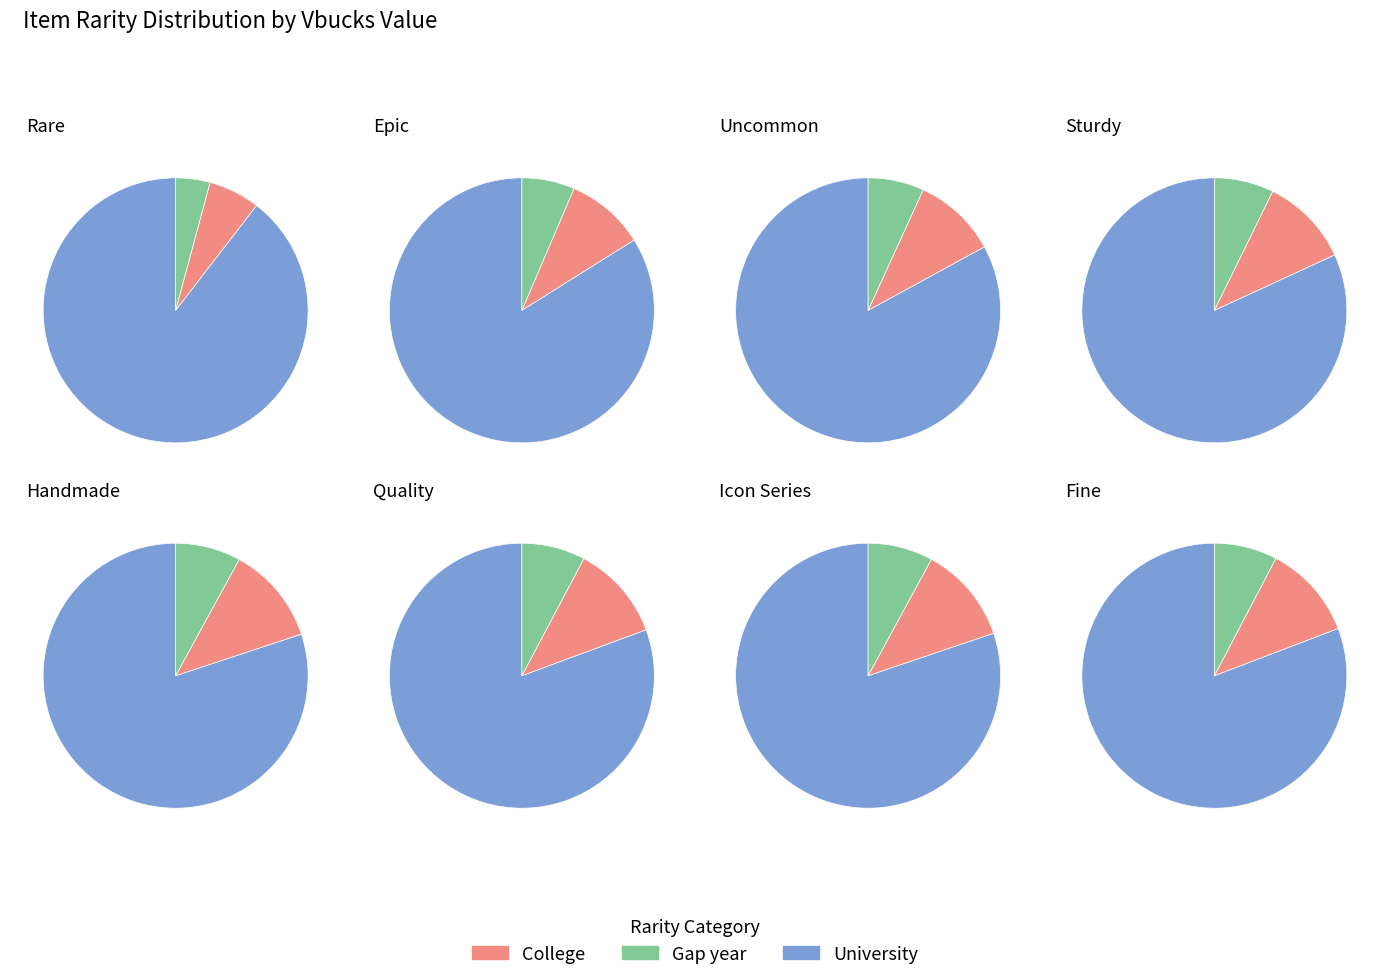

Rank the categories by value from highest to lowest.

Rare, Epic, Uncommon, Sturdy, Fine, Quality, Icon Series, Handmade